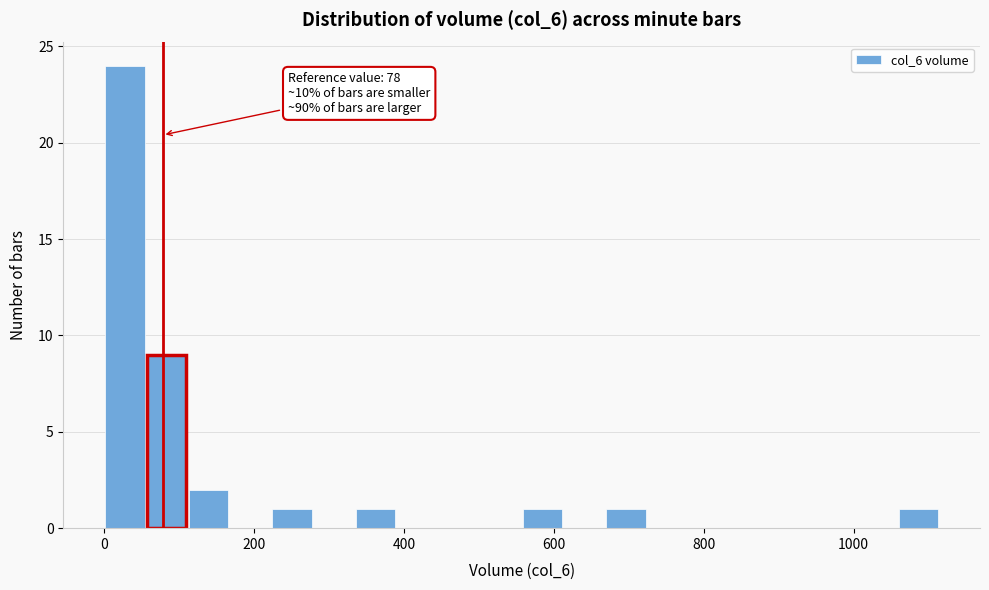

Read against the x-axis, roughly where is the centre of the tallest bar?

20